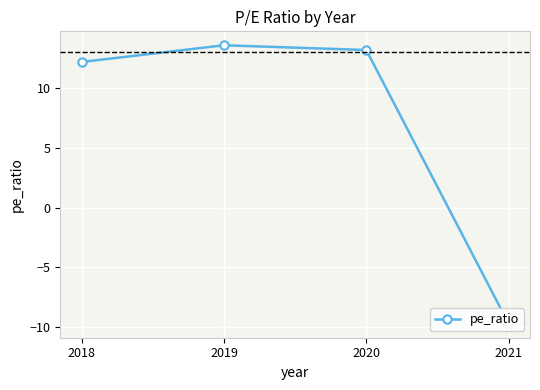

Between 2020 and 2019, which is larger?

2019